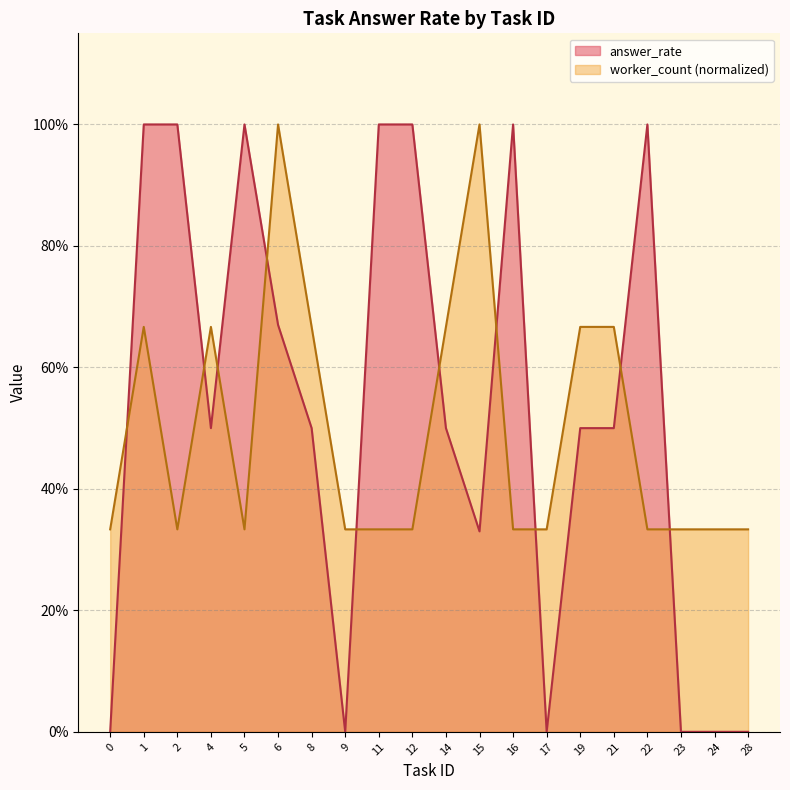

Where is the first local minimum for worker_count?

2